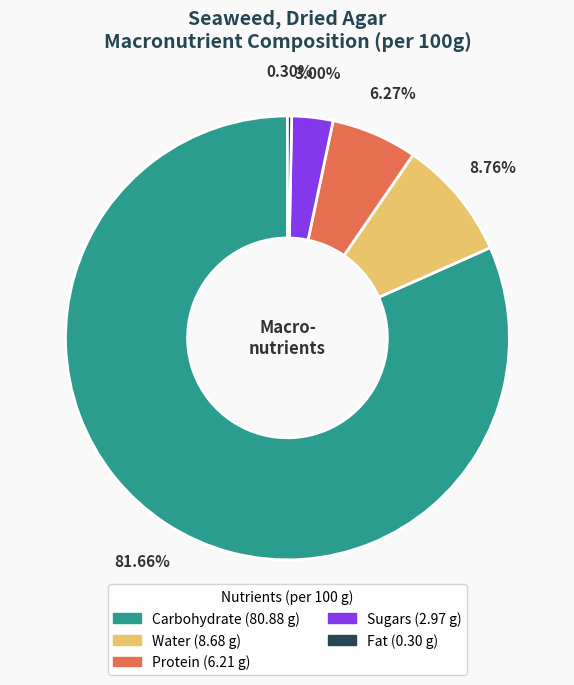

Do Fat and Carbohydrate together represent more than half of the pie?

Yes